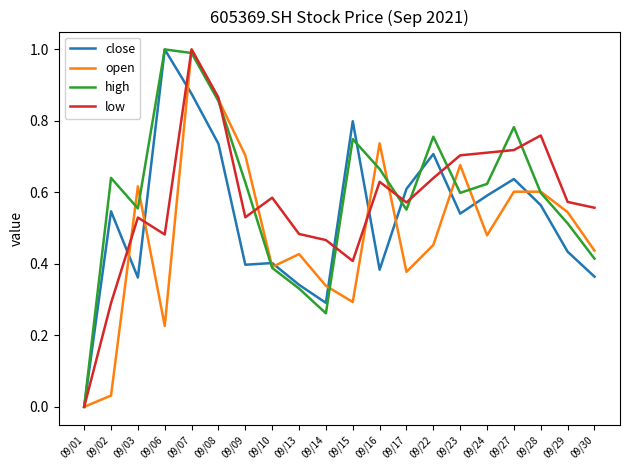

What are all the series names shown in the legend?

close, open, high, low